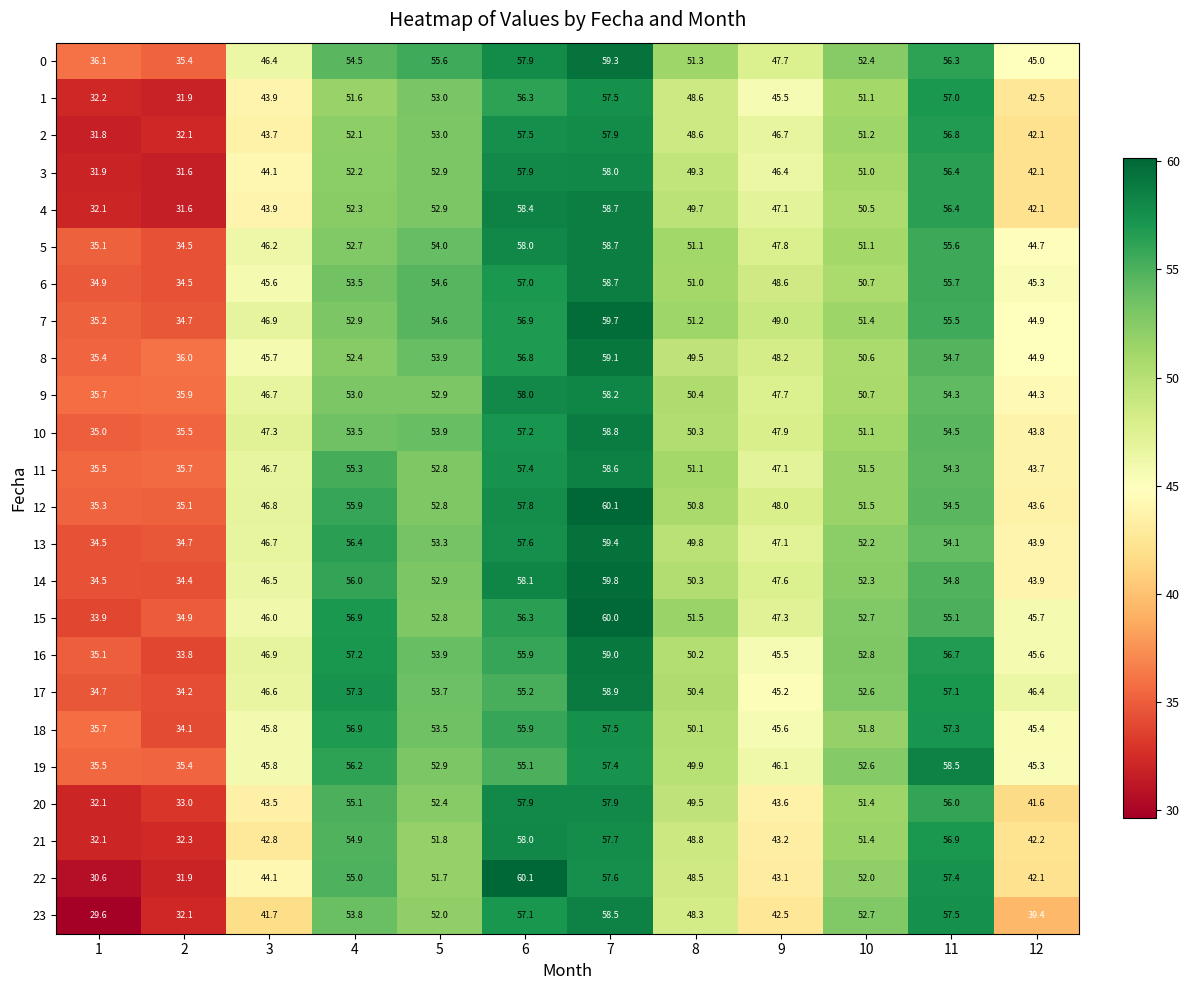

What is the approximate value of 18 at 7?

57.5